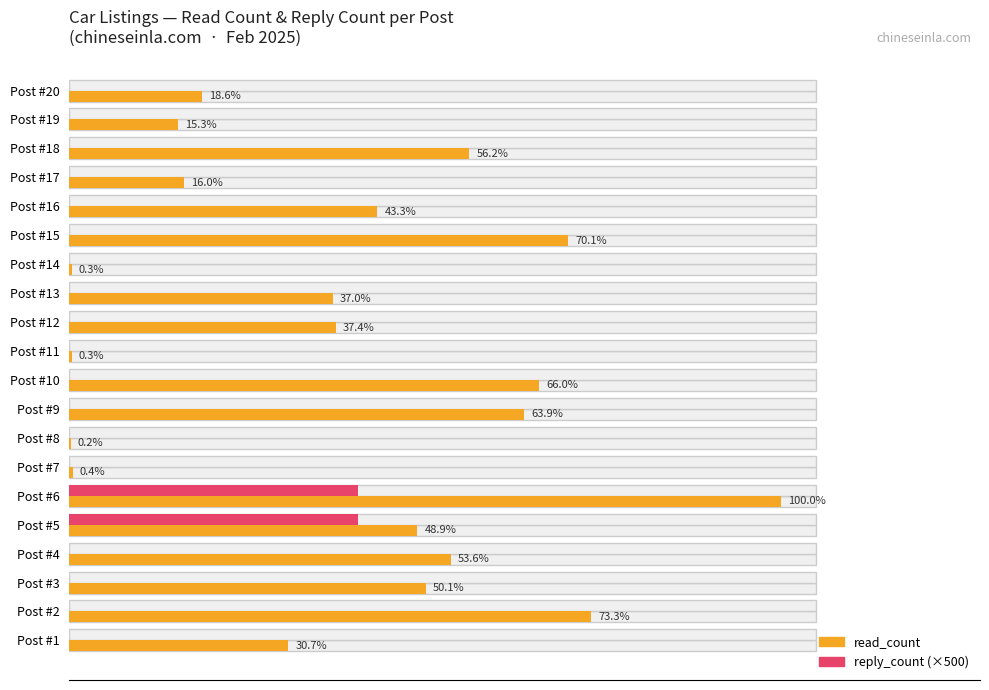

What are all the series names shown in the legend?

read_count, reply_count (×500)